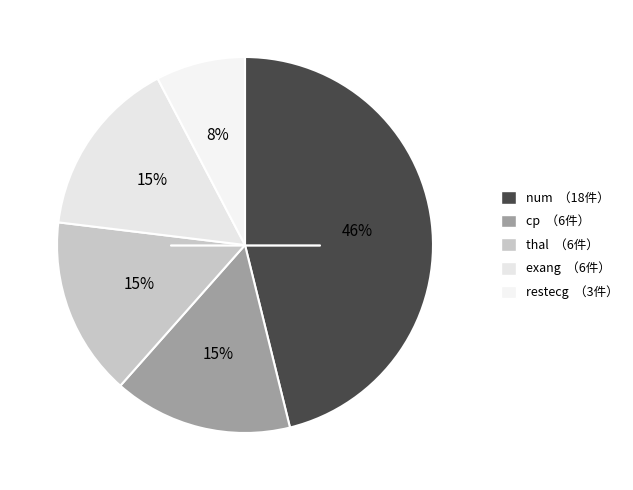

To the nearest percent, what is the difference between the largest and smallest slice percentages?

38%